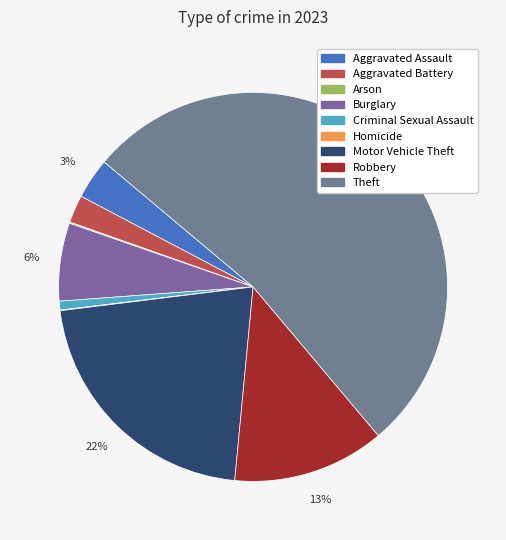

To the nearest percent, what is the difference between the largest and smallest slice percentages?

53%